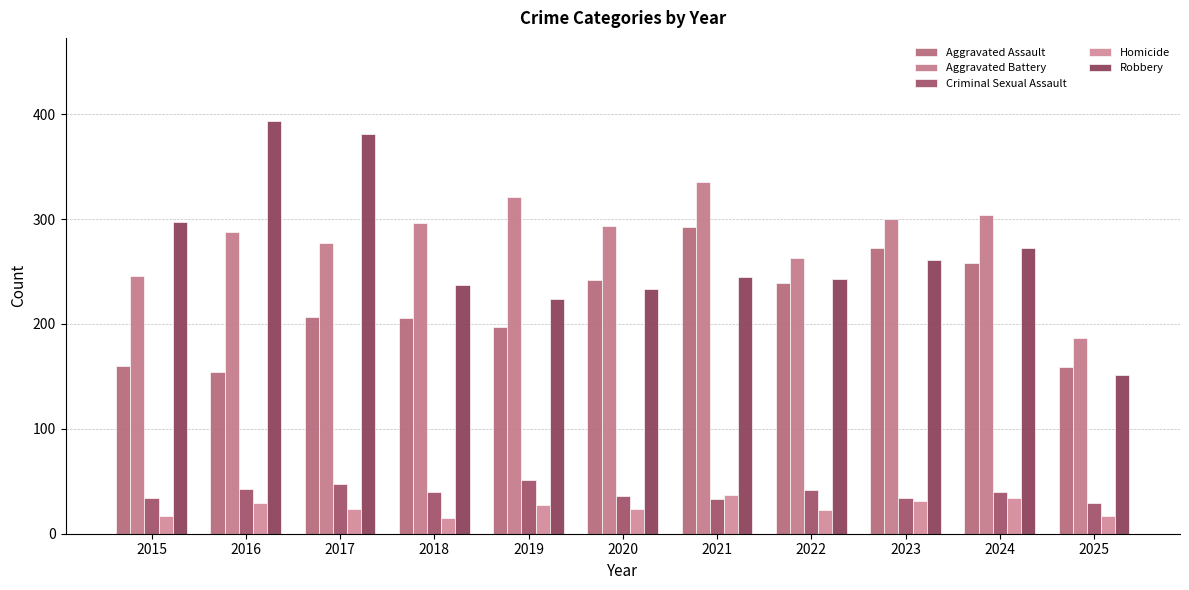

Reading left to right, transcribe all the data shown in this chart.

Aggravated Assault: 160	154	207	206	197	242	292	239	272	258	159
Aggravated Battery: 246	288	277	296	321	293	335	263	300	304	187
Criminal Sexual Assault: 34	43	47	40	51	36	33	42	34	40	29
Homicide: 17	29	24	15	27	24	37	23	31	34	17
Robbery: 297	394	381	237	224	233	245	243	261	272	151